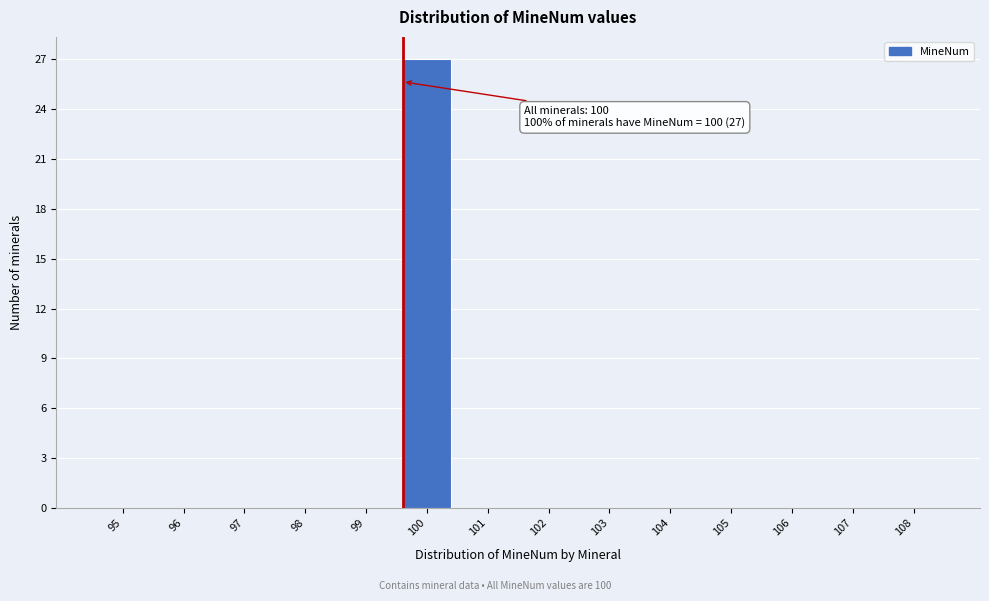

Reading left to right, what are all the values shown in this chart?

95=0	96=0	97=0	98=0	99=0	100=27	101=0	102=0	103=0	104=0	105=0	106=0	107=0	108=0